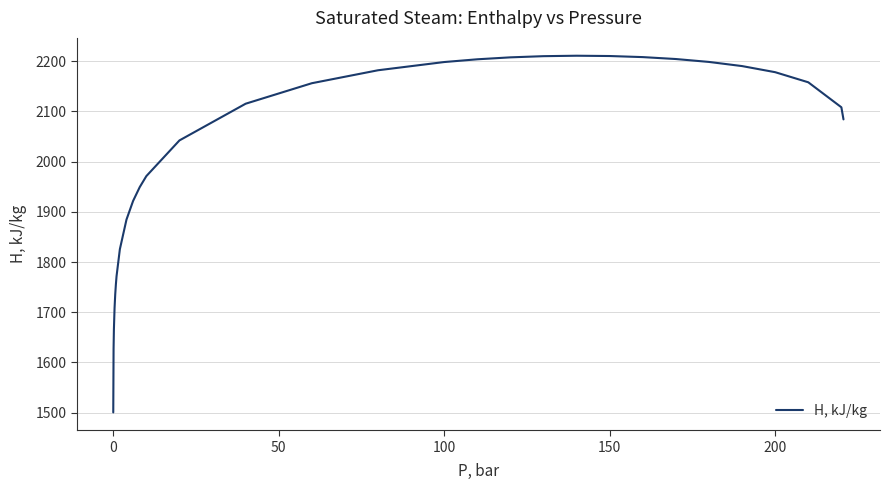

What is the smallest value displayed?

1500.5